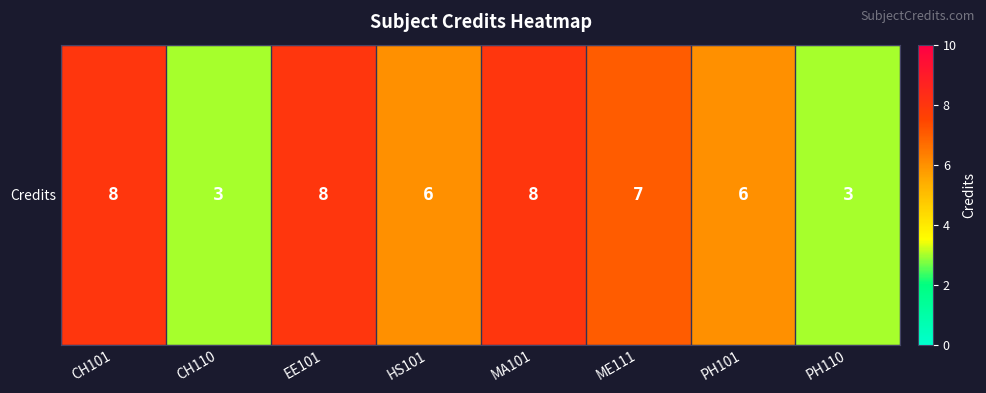

What is the change in value from EE101 to PH110?

-5